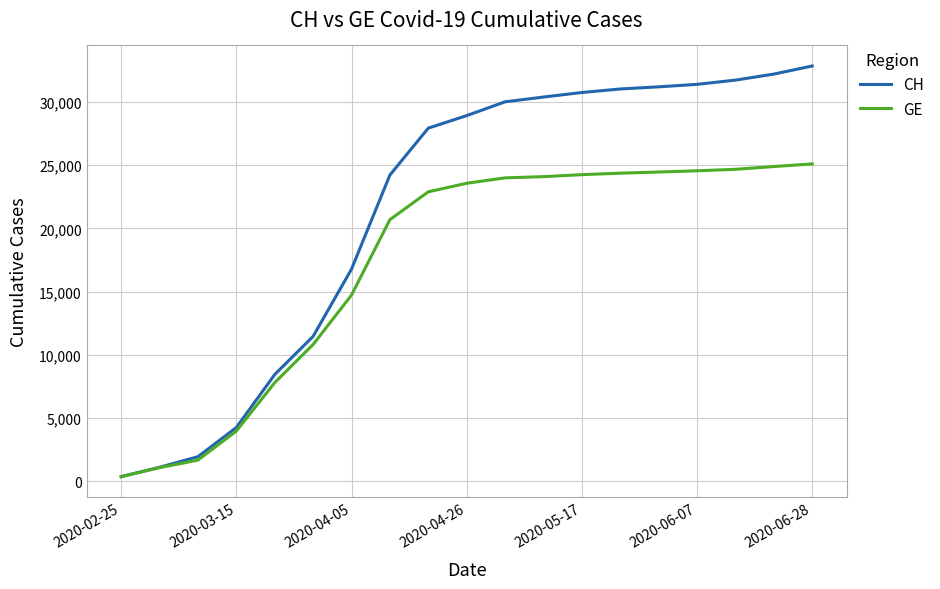

Which series has the widest spread of values?

CH